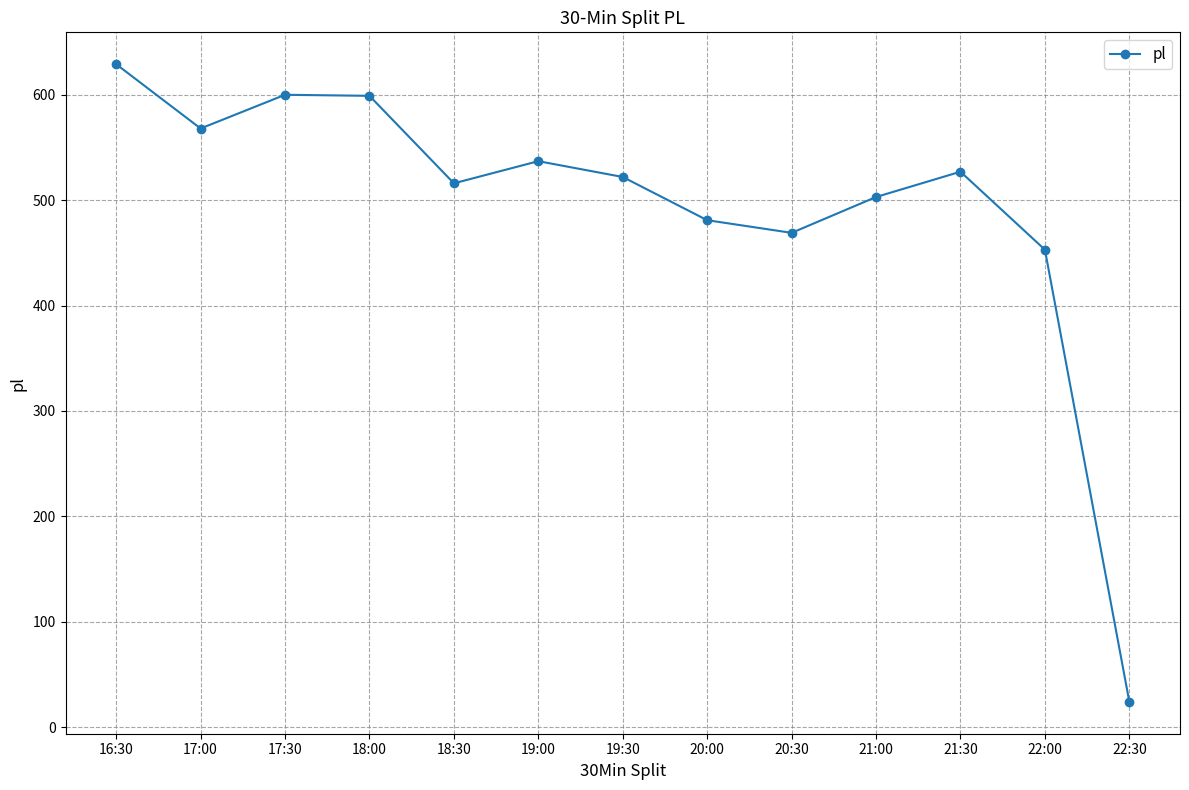

Is this an area chart (filled region under the line)?

No